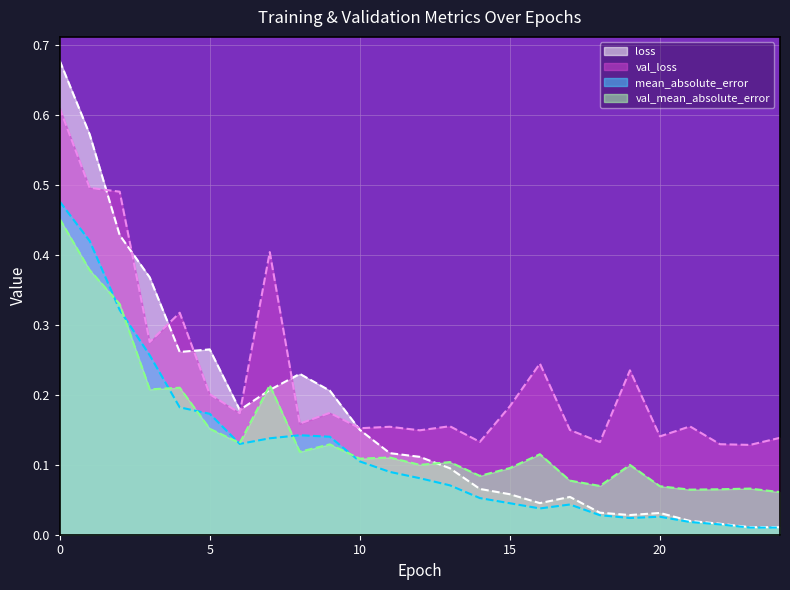

The mean_absolute_error series shows 0.0 at 21. True or false?

False